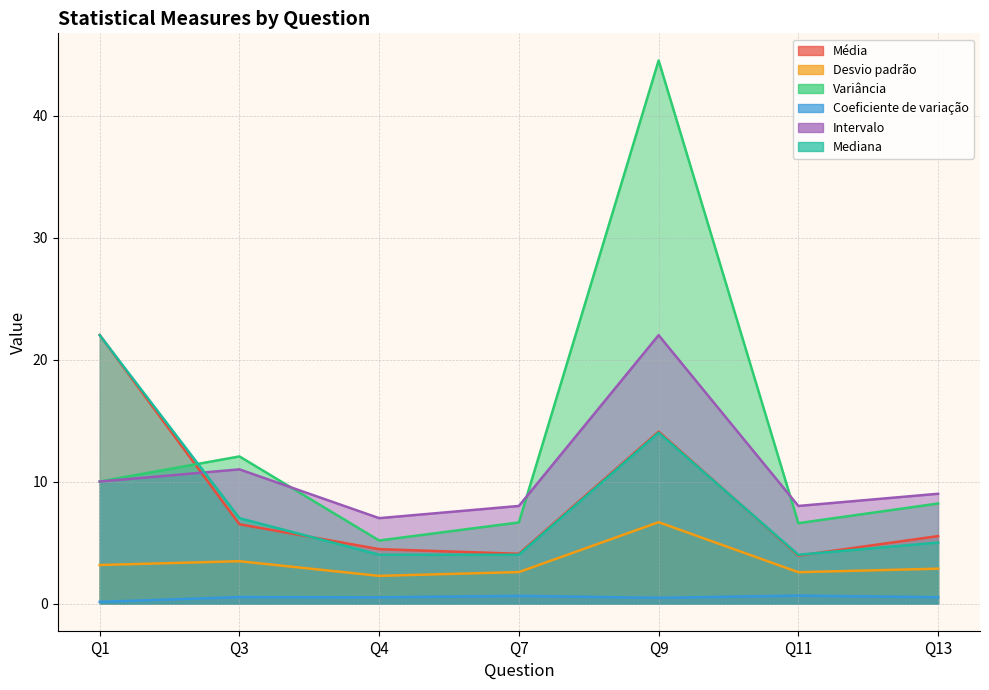

What is the sum of the Desvio padrão values at Q13 and Q1?

6.0